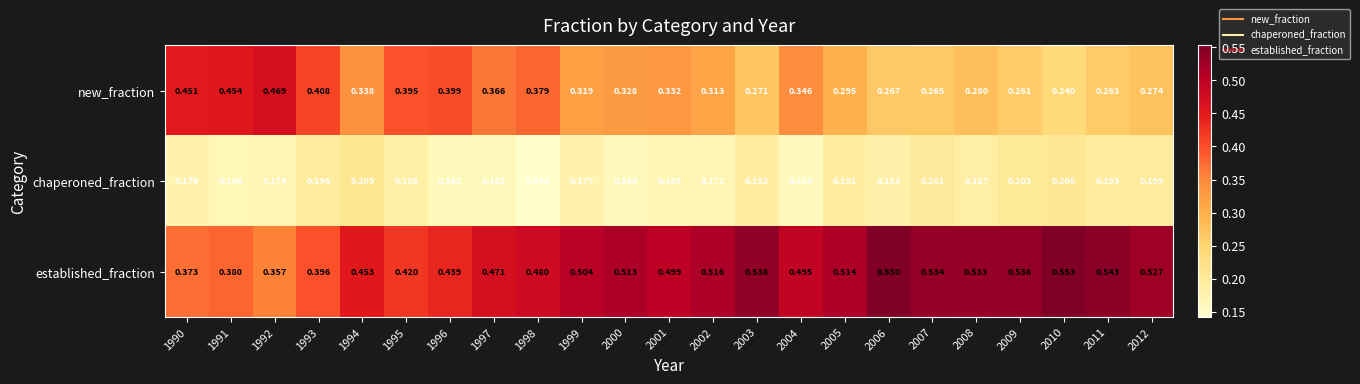

Between 1991 and 2001, which series saw the biggest shift?

new_fraction